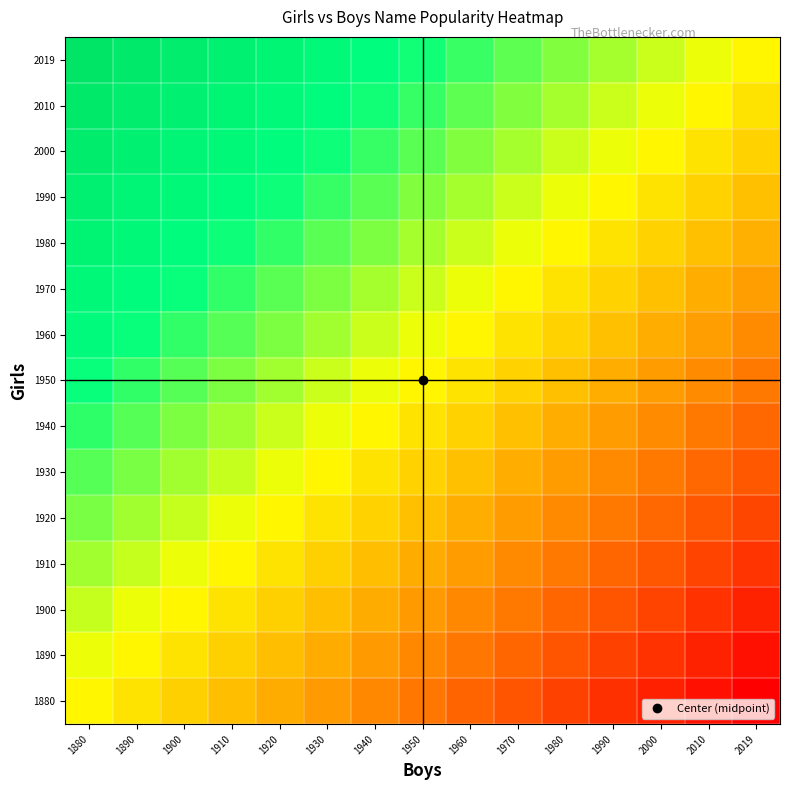

Reading left to right, extract all data points from this chart.

1880: 1880=1.0	1890=1.0	1900=1.0	1910=1.0	1920=1.0	1930=1.0	1940=1.0	1950=1.0	1960=1.0	1970=1.0	1980=0.9	1990=0.9	2000=0.9	2010=0.9	2019=0.9
1890: 1880=1.0	1890=1.0	1900=1.0	1910=1.0	1920=1.0	1930=1.0	1940=1.0	1950=1.0	1960=1.0	1970=1.0	1980=1.0	1990=1.0	2000=0.9	2010=0.9	2019=0.9
1900: 1880=1.0	1890=1.0	1900=1.0	1910=1.0	1920=1.0	1930=1.0	1940=1.0	1950=1.0	1960=1.0	1970=1.0	1980=1.0	1990=1.0	2000=1.0	2010=0.9	2019=0.9
1910: 1880=1.0	1890=1.0	1900=1.0	1910=1.0	1920=1.0	1930=1.0	1940=1.0	1950=1.0	1960=1.0	1970=1.0	1980=1.0	1990=1.0	2000=1.0	2010=1.0	2019=0.9
1920: 1880=1.0	1890=1.0	1900=1.0	1910=1.0	1920=1.0	1930=1.0	1940=1.0	1950=1.0	1960=1.0	1970=1.0	1980=1.0	1990=1.0	2000=1.0	2010=1.0	2019=1.0
1930: 1880=1.0	1890=1.0	1900=1.0	1910=1.0	1920=1.0	1930=1.0	1940=1.0	1950=1.0	1960=1.0	1970=1.0	1980=1.0	1990=1.0	2000=1.0	2010=1.0	2019=1.0
1940: 1880=1.0	1890=1.0	1900=1.0	1910=1.0	1920=1.0	1930=1.0	1940=1.0	1950=1.0	1960=1.0	1970=1.0	1980=1.0	1990=1.0	2000=1.0	2010=1.0	2019=1.0
1950: 1880=1.0	1890=1.0	1900=1.0	1910=1.0	1920=1.0	1930=1.0	1940=1.0	1950=1.0	1960=1.0	1970=1.0	1980=1.0	1990=1.0	2000=1.0	2010=1.0	2019=1.0
1960: 1880=1.0	1890=1.0	1900=1.0	1910=1.0	1920=1.0	1930=1.0	1940=1.0	1950=1.0	1960=1.0	1970=1.0	1980=1.0	1990=1.0	2000=1.0	2010=1.0	2019=1.0
1970: 1880=1.0	1890=1.0	1900=1.0	1910=1.0	1920=1.0	1930=1.0	1940=1.0	1950=1.0	1960=1.0	1970=1.0	1980=1.0	1990=1.0	2000=1.0	2010=1.0	2019=1.0
1980: 1880=1.1	1890=1.0	1900=1.0	1910=1.0	1920=1.0	1930=1.0	1940=1.0	1950=1.0	1960=1.0	1970=1.0	1980=1.0	1990=1.0	2000=1.0	2010=1.0	2019=1.0
1990: 1880=1.1	1890=1.1	1900=1.0	1910=1.0	1920=1.0	1930=1.0	1940=1.0	1950=1.0	1960=1.0	1970=1.0	1980=1.0	1990=1.0	2000=1.0	2010=1.0	2019=1.0
2000: 1880=1.1	1890=1.1	1900=1.1	1910=1.0	1920=1.0	1930=1.0	1940=1.0	1950=1.0	1960=1.0	1970=1.0	1980=1.0	1990=1.0	2000=1.0	2010=1.0	2019=1.0
2010: 1880=1.1	1890=1.1	1900=1.1	1910=1.1	1920=1.0	1930=1.0	1940=1.0	1950=1.0	1960=1.0	1970=1.0	1980=1.0	1990=1.0	2000=1.0	2010=1.0	2019=1.0
2019: 1880=1.1	1890=1.1	1900=1.1	1910=1.1	1920=1.1	1930=1.0	1940=1.0	1950=1.0	1960=1.0	1970=1.0	1980=1.0	1990=1.0	2000=1.0	2010=1.0	2019=1.0